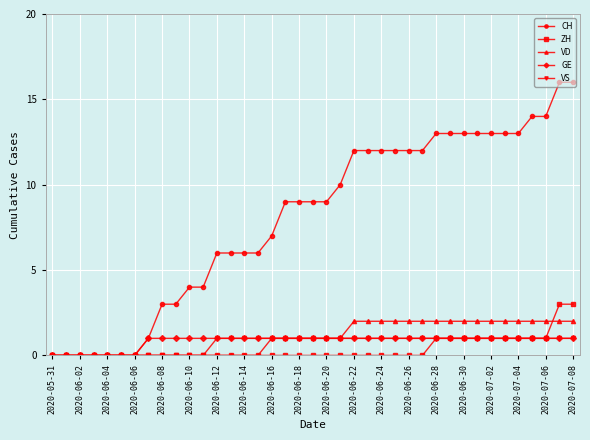

Count the VD values in the range 0 to 2.

39